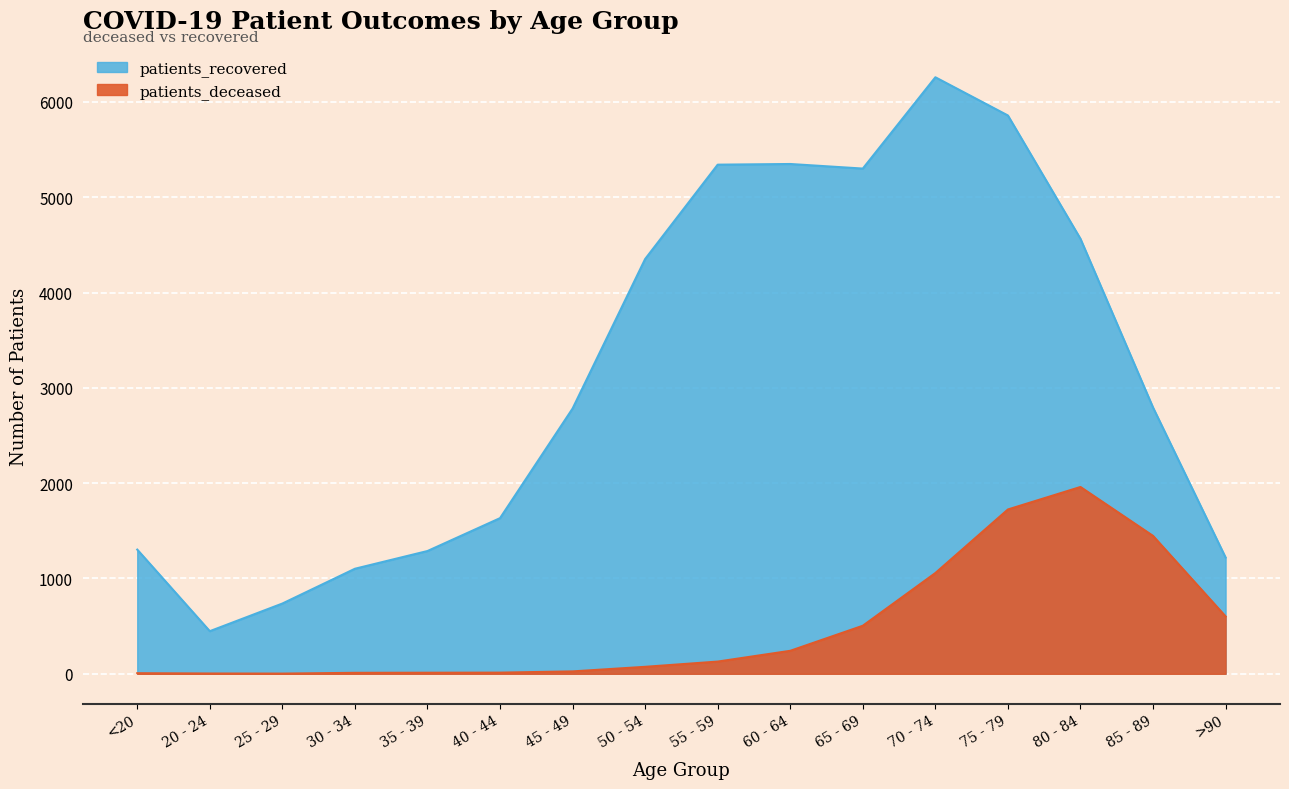

What is the sum of all patients_recovered values?

50332